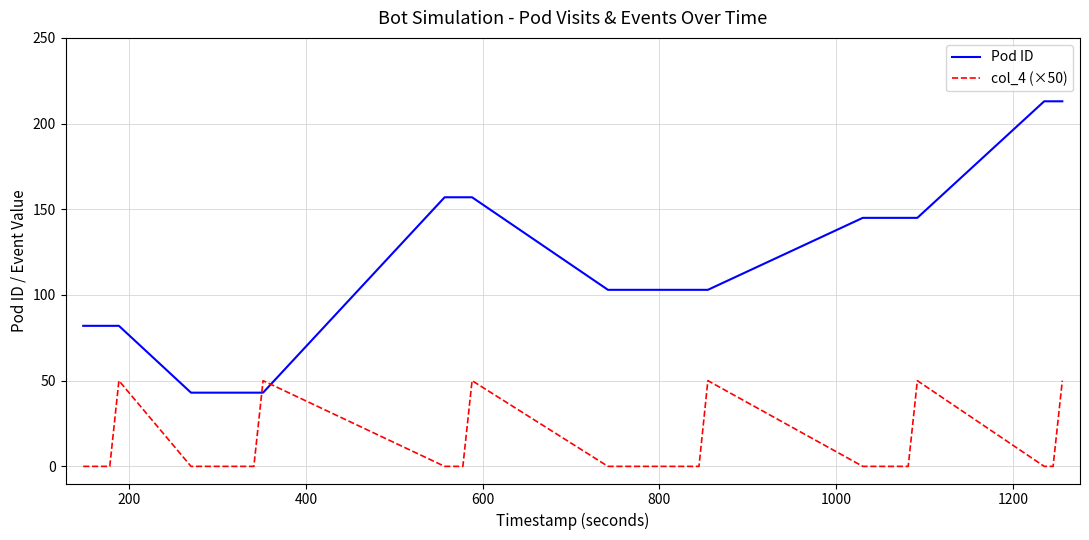

How many lines are shown in the chart?

2